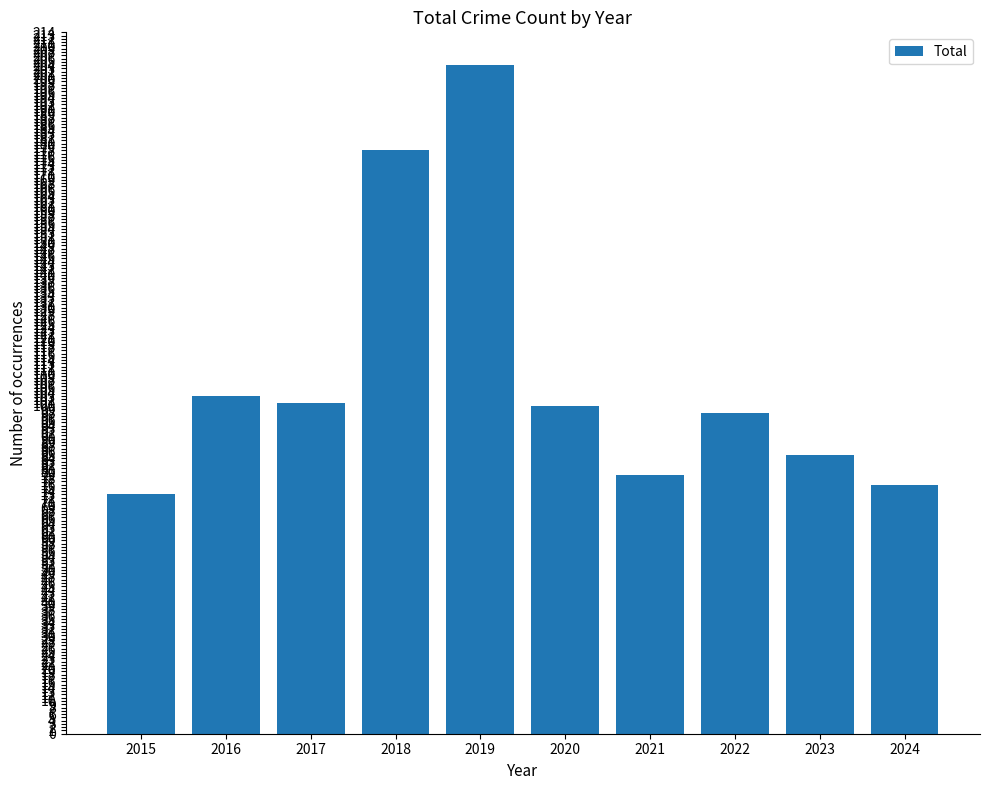

Approximately how many times larger is the value at 2017 compared to 2019?

0.5